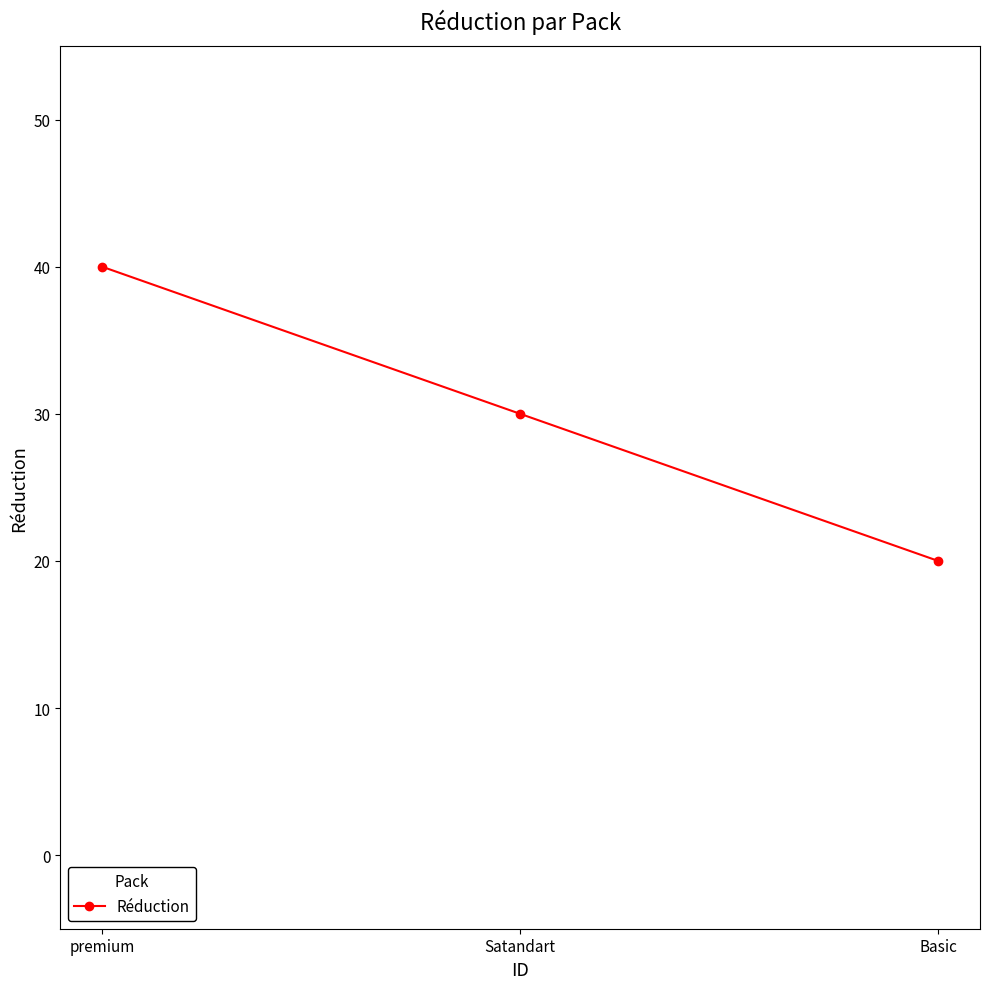

How many lines are shown in the chart?

1